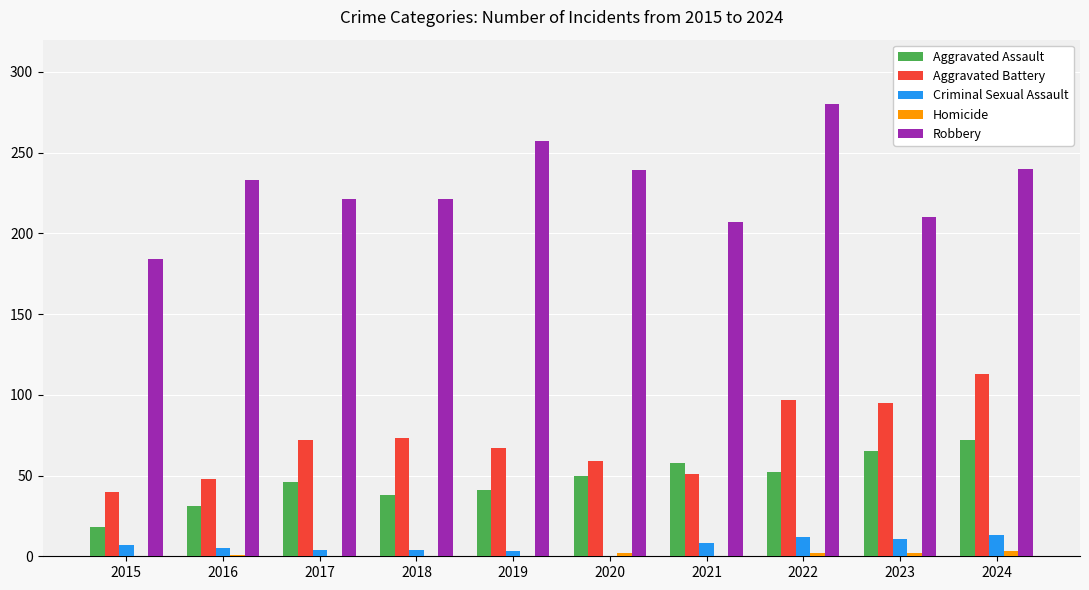

What is the sum of all Robbery values?

2292